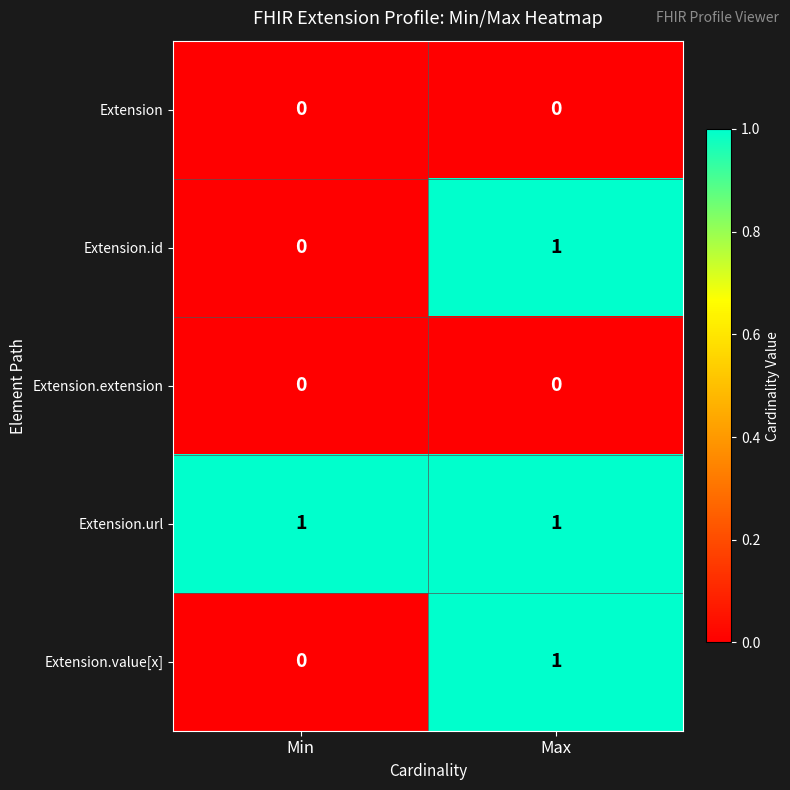

What is the difference between the highest and lowest values at Max?

1